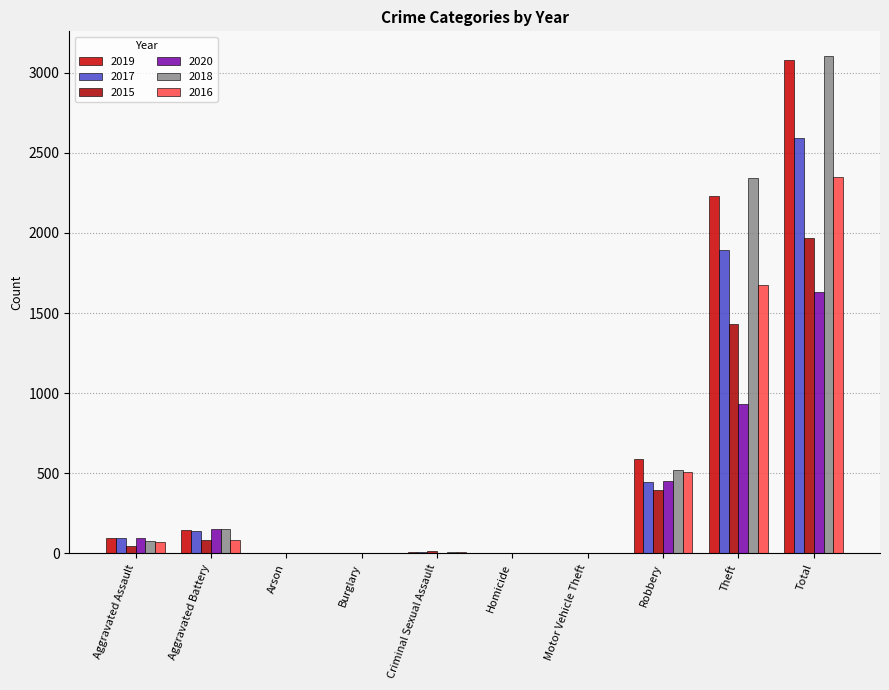

Reading left to right, transcribe all the data shown in this chart.

2019: Aggravated Assault=98	Aggravated Battery=148	Arson=1	Burglary=1	Criminal Sexual Assault=8	Homicide=2	Motor Vehicle Theft=1	Robbery=591	Theft=2230	Total=3080
2017: Aggravated Assault=95	Aggravated Battery=142	Arson=0	Burglary=2	Criminal Sexual Assault=8	Homicide=1	Motor Vehicle Theft=2	Robbery=446	Theft=1896	Total=2592
2015: Aggravated Assault=46	Aggravated Battery=82	Arson=3	Burglary=0	Criminal Sexual Assault=12	Homicide=0	Motor Vehicle Theft=1	Robbery=395	Theft=1429	Total=1968
2020: Aggravated Assault=94	Aggravated Battery=150	Arson=1	Burglary=0	Criminal Sexual Assault=3	Homicide=3	Motor Vehicle Theft=3	Robbery=450	Theft=930	Total=1634
2018: Aggravated Assault=77	Aggravated Battery=152	Arson=1	Burglary=0	Criminal Sexual Assault=11	Homicide=1	Motor Vehicle Theft=1	Robbery=519	Theft=2341	Total=3103
2016: Aggravated Assault=71	Aggravated Battery=82	Arson=0	Burglary=0	Criminal Sexual Assault=8	Homicide=1	Motor Vehicle Theft=4	Robbery=510	Theft=1676	Total=2352